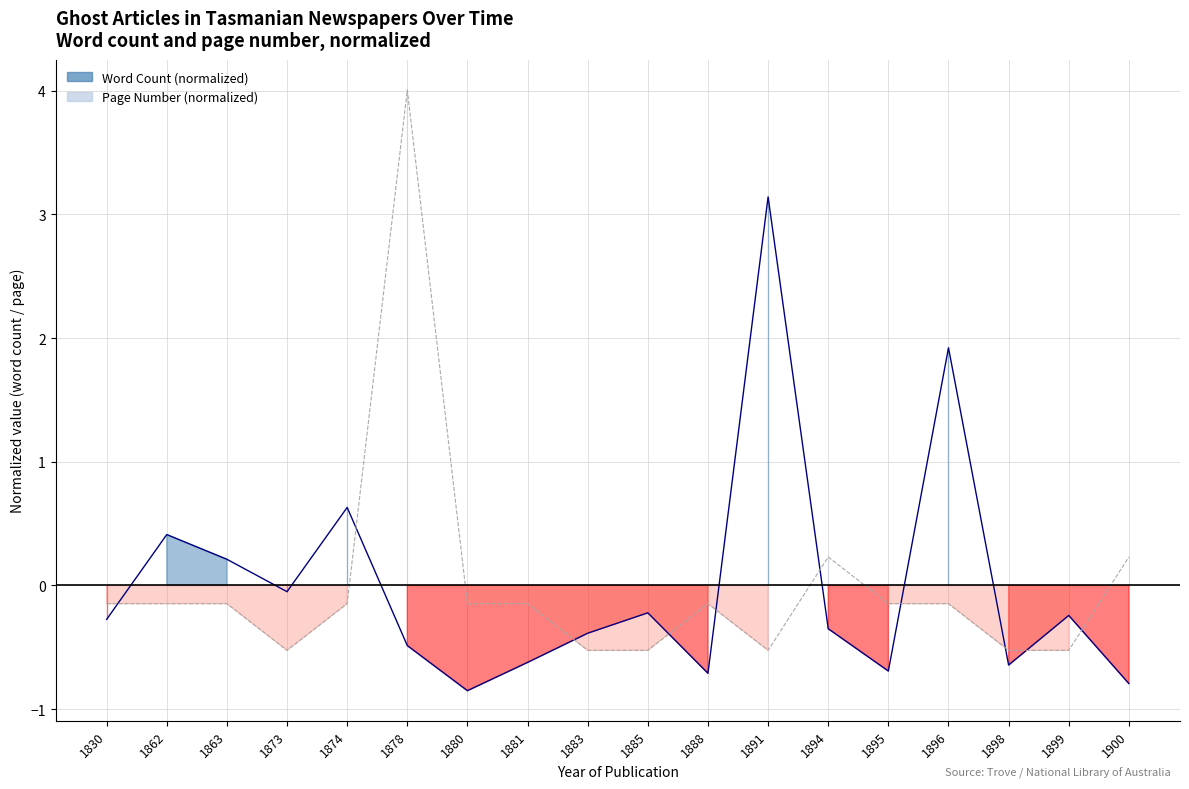

What is the difference between the maximum and minimum values in the Page Number line series?

4.5